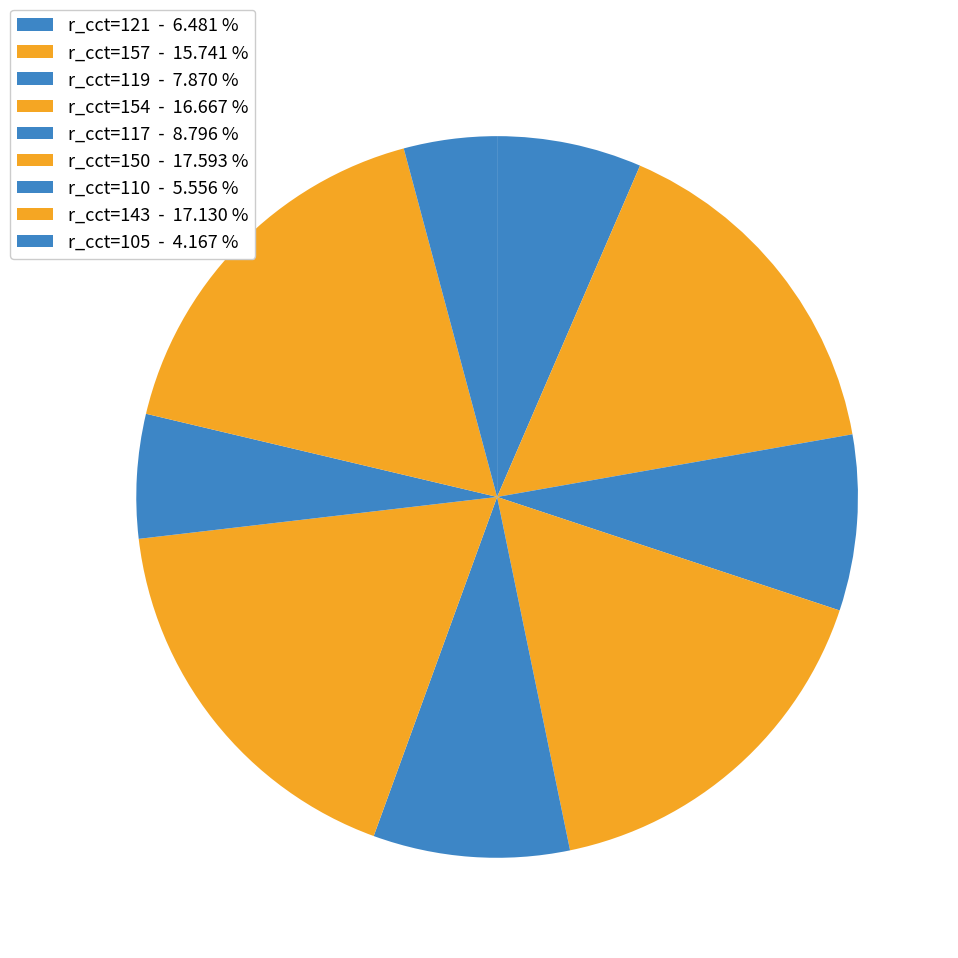

Count the number of slices in the pie.

9